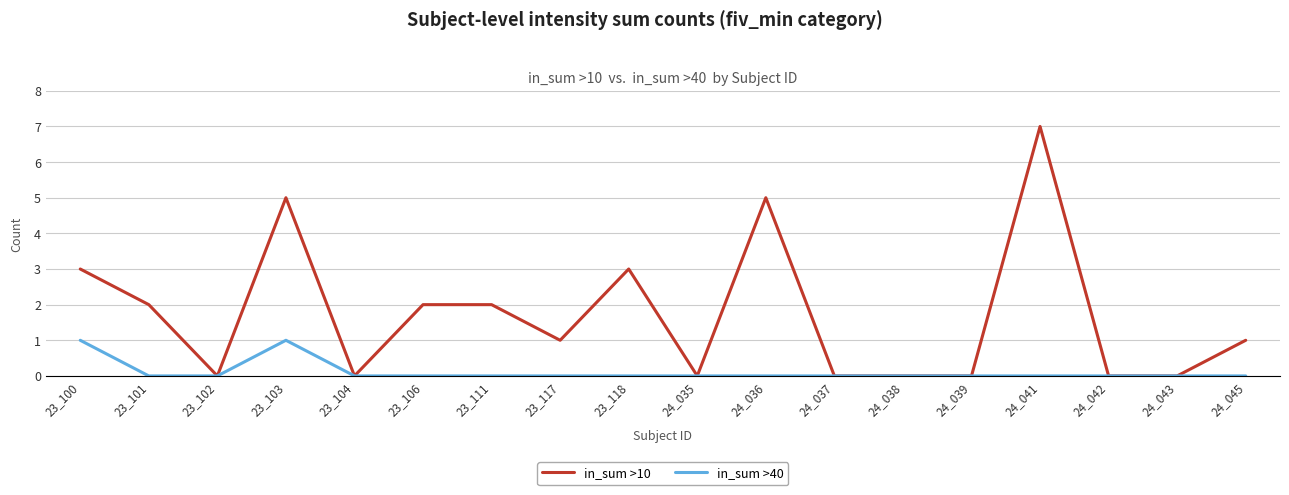

Which series has the largest range (max minus min)?

in_sum >10